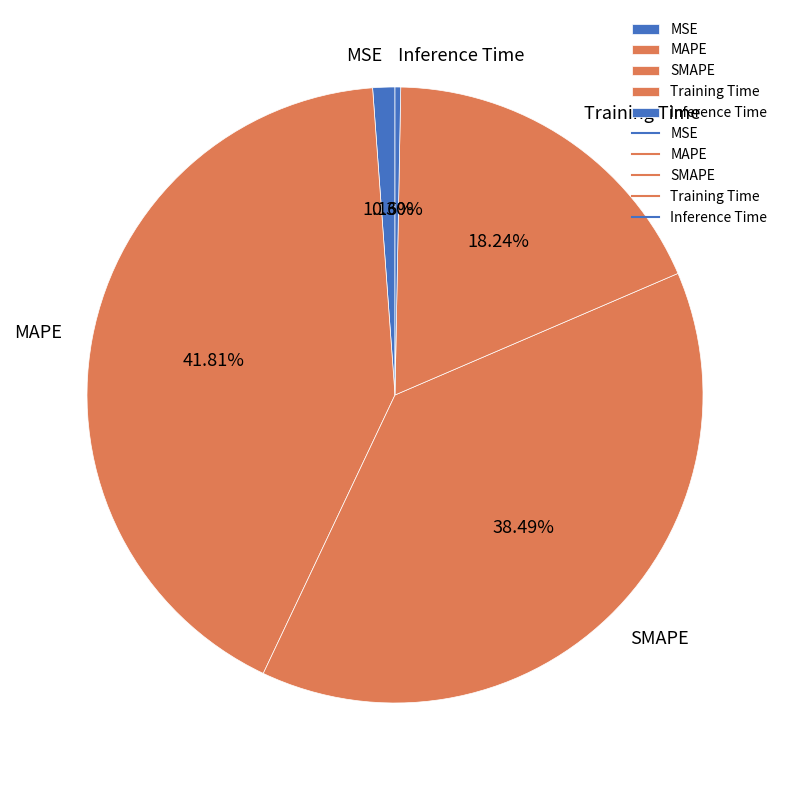

How many slices are in this pie chart?

5